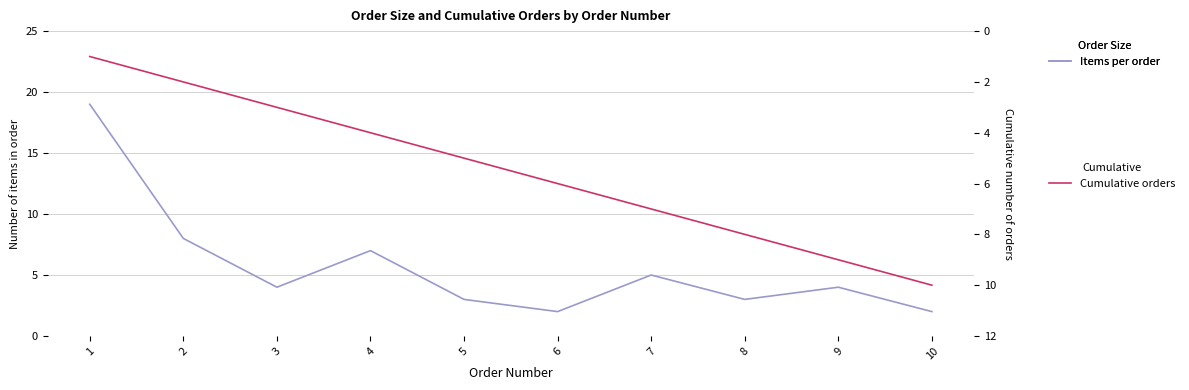

Which series changed the most between 4 and 6?

Items per order